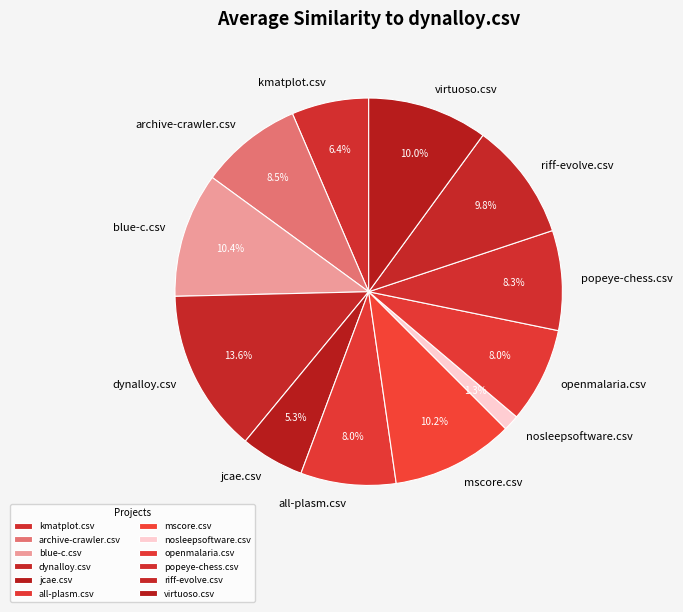

To the nearest percent, what is the difference between the largest and smallest slice percentages?

12%